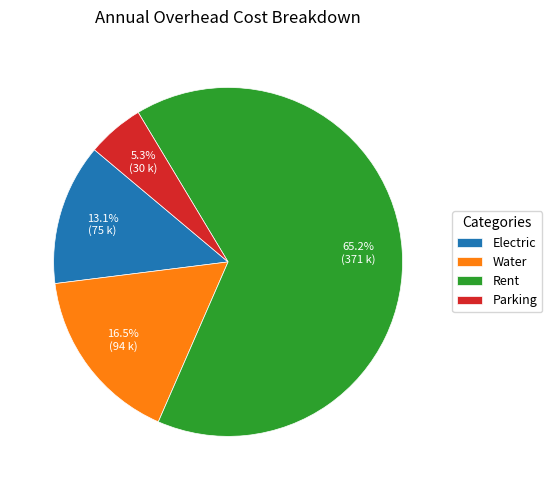

Is Water the majority of the pie?

No